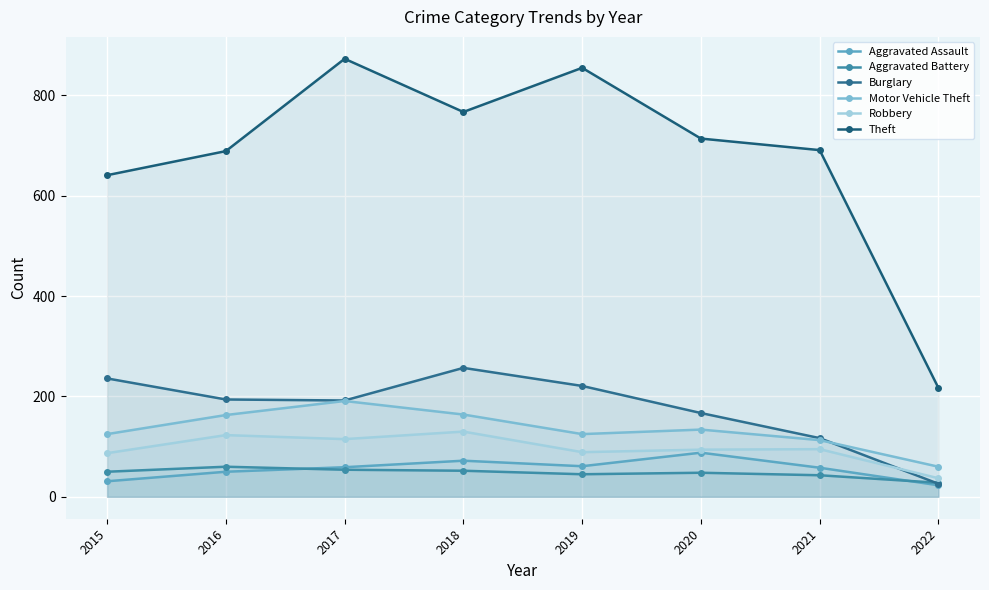

Where does the Aggravated Assault series first go above 59?

2018